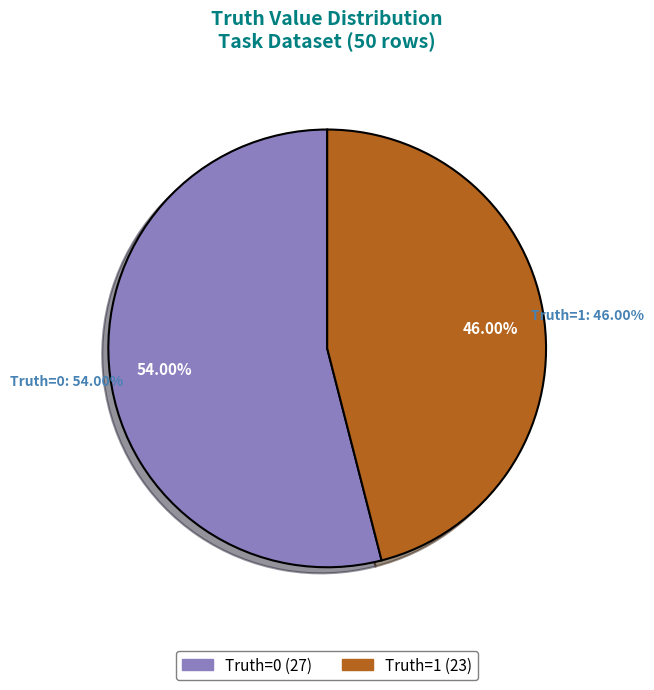

Is 1 the majority of the pie?

No